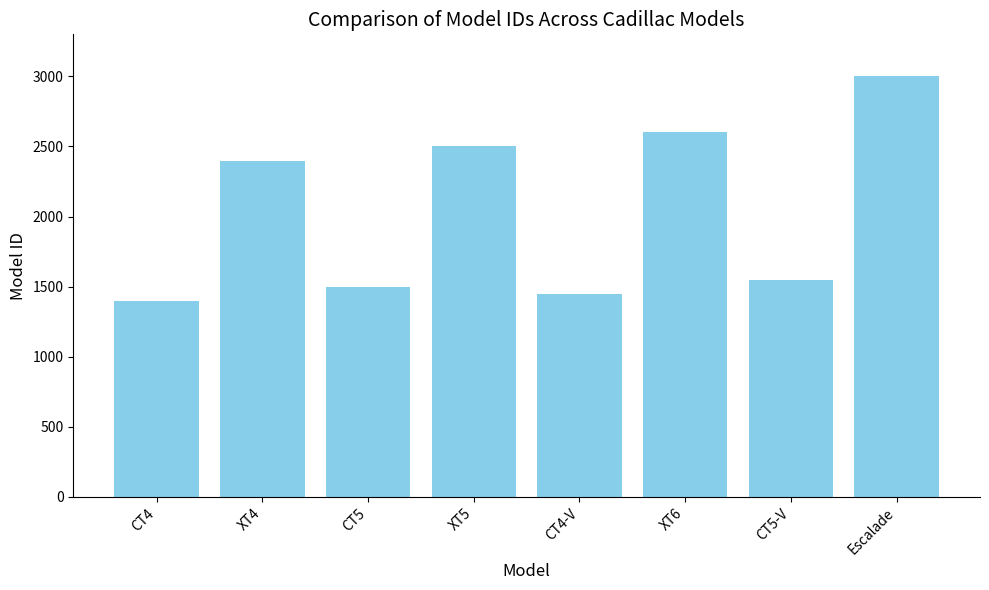

Rank the categories by value from lowest to highest.

CT4, CT4-V, CT5, CT5-V, XT4, XT5, XT6, Escalade